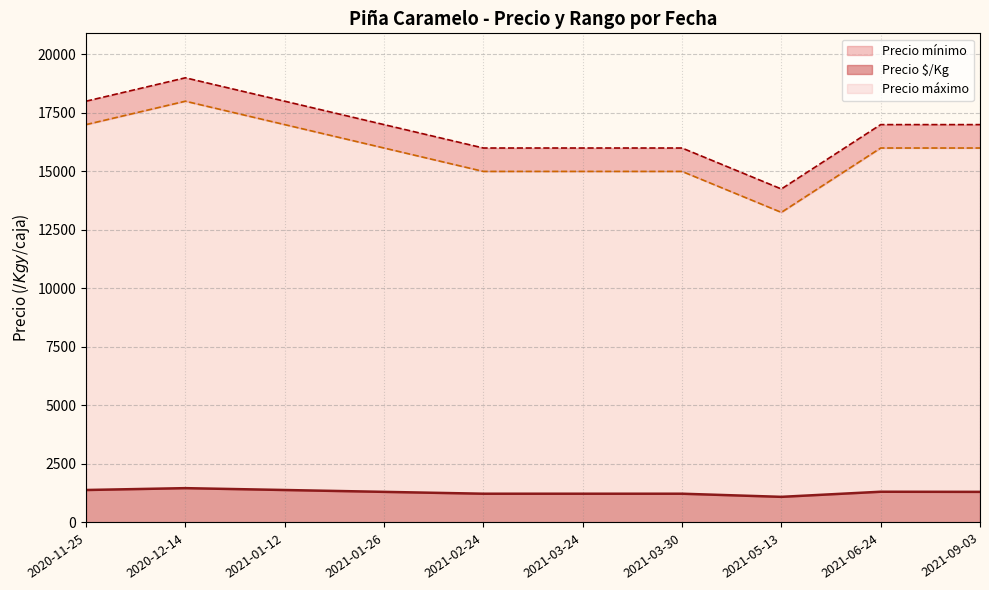

The Precio máximo series shows 16000 at 2021-02-24. True or false?

True